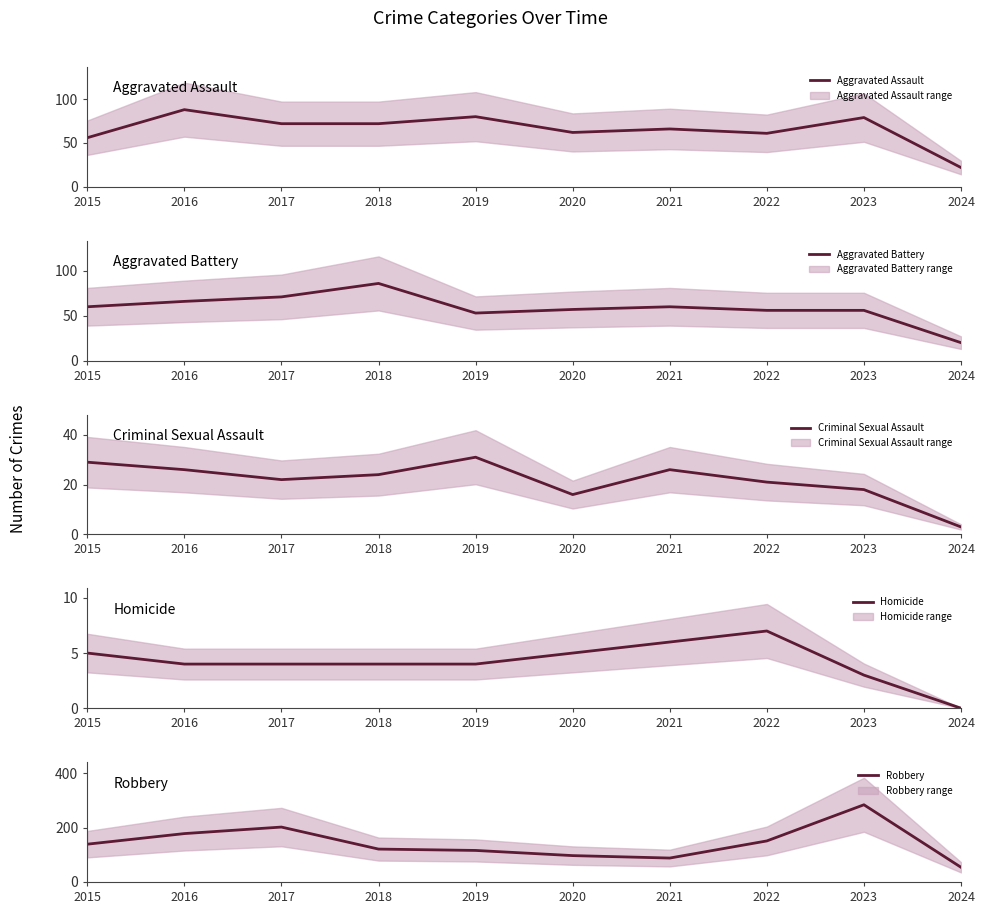

How many values in the Homicide series are below 4?

2